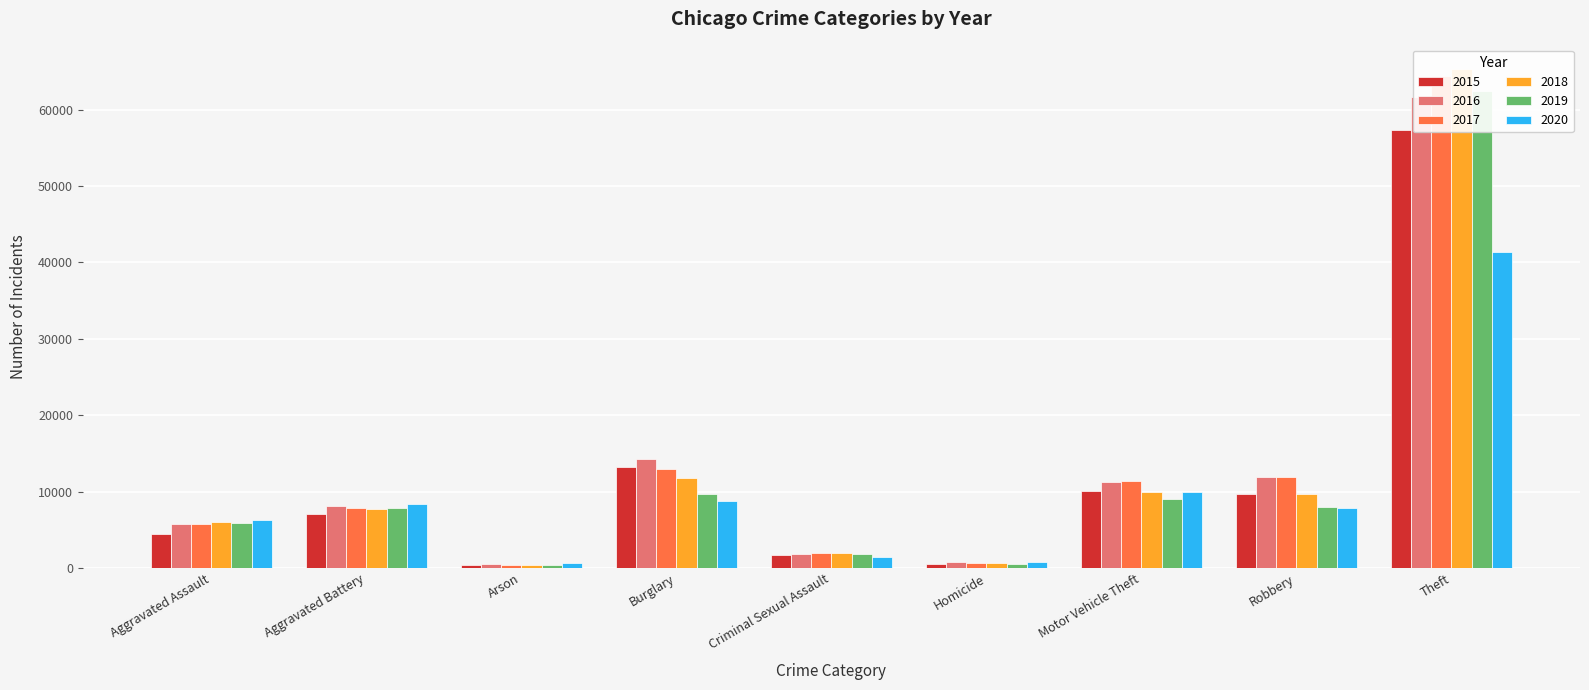

What is the label of the 3rd bar from the right?

Motor Vehicle Theft